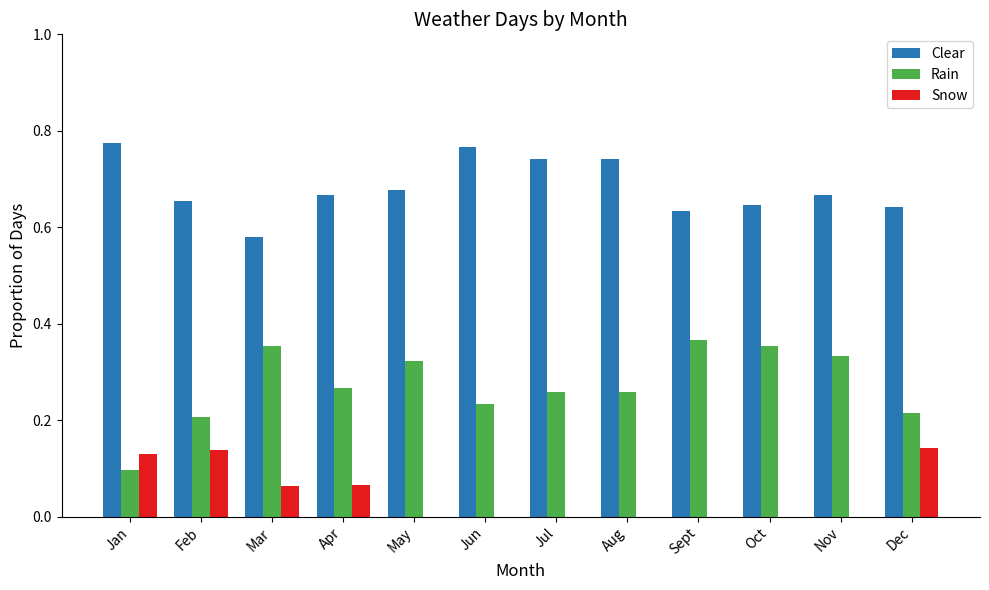

What is the sum of all Clear values?

8.2